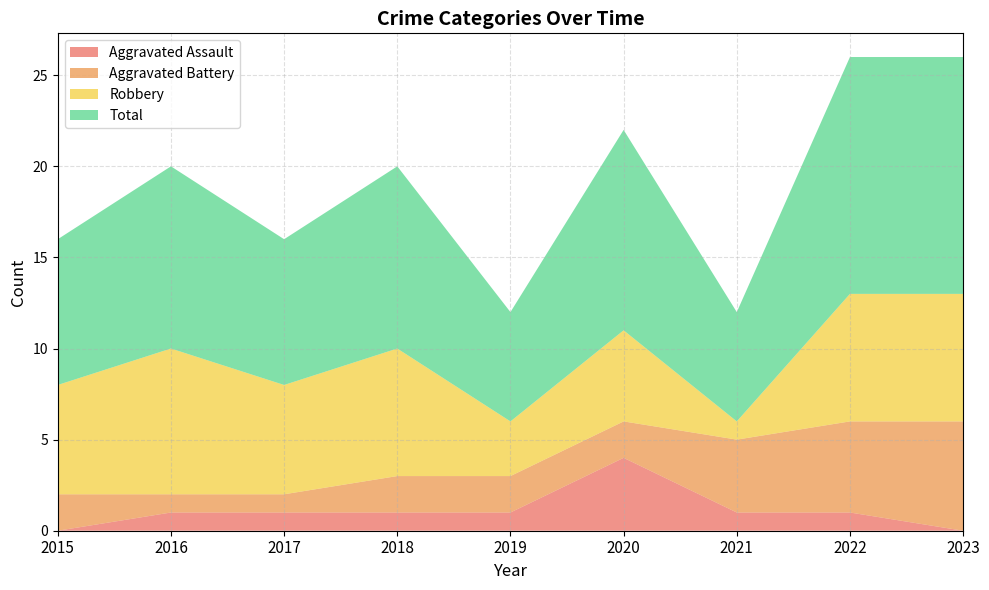

Reading left to right, extract all data points from this chart.

Aggravated Assault: 2015=0	2016=1	2017=1	2018=1	2019=1	2020=4	2021=1	2022=1	2023=0
Aggravated Battery: 2015=2	2016=1	2017=1	2018=2	2019=2	2020=2	2021=4	2022=5	2023=6
Robbery: 2015=6	2016=8	2017=6	2018=7	2019=3	2020=5	2021=1	2022=7	2023=7
Total: 2015=8	2016=10	2017=8	2018=10	2019=6	2020=11	2021=6	2022=13	2023=13